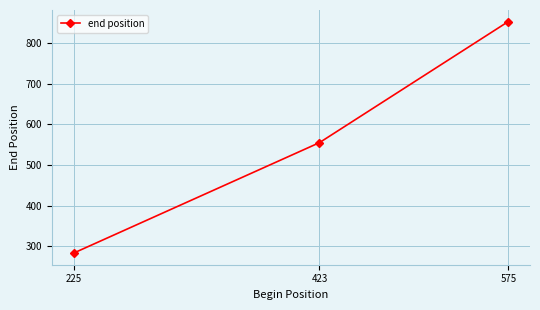

Is it true that the value at 423 is 726?

False